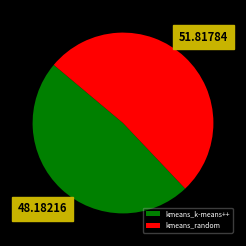

Does kmeans_random account for over 50% of the chart?

Yes